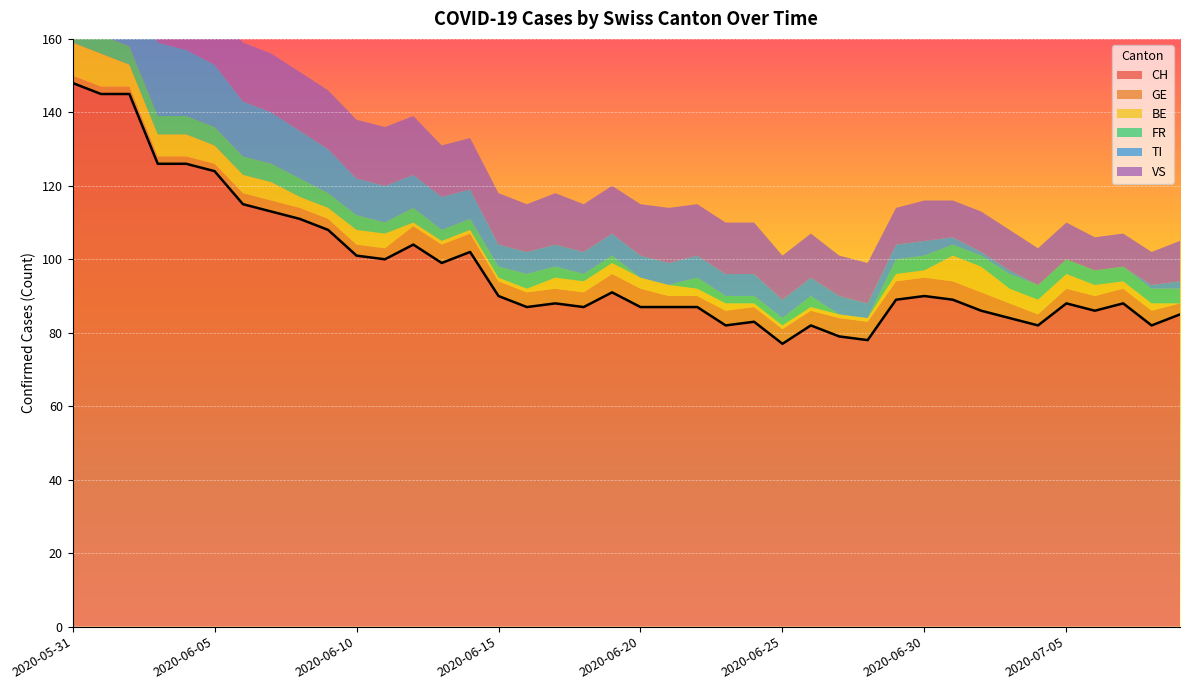

At which label is FR closest to 2?

2020-06-18